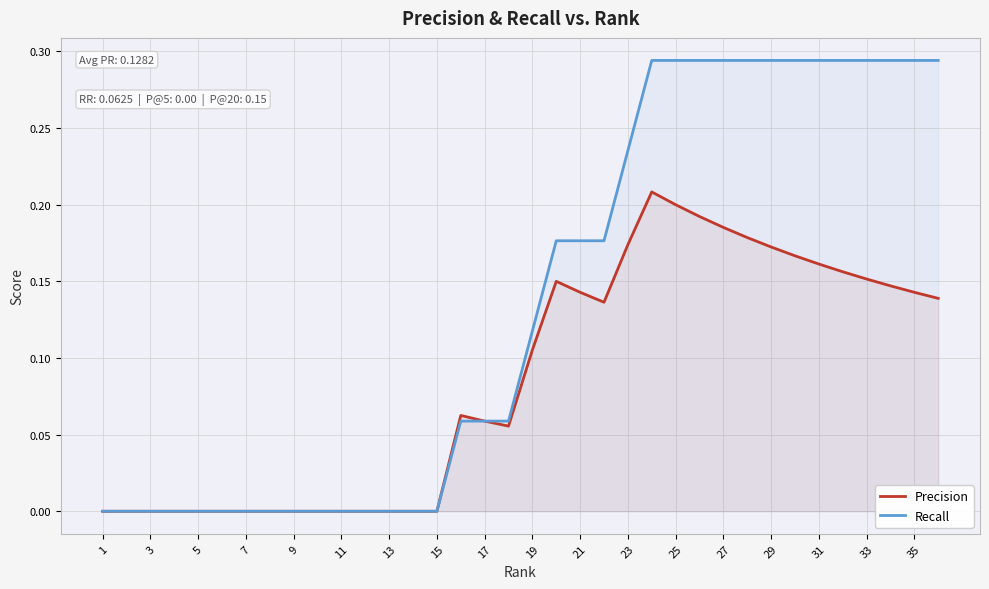

The Recall series shows 0.4 at 33. True or false?

False